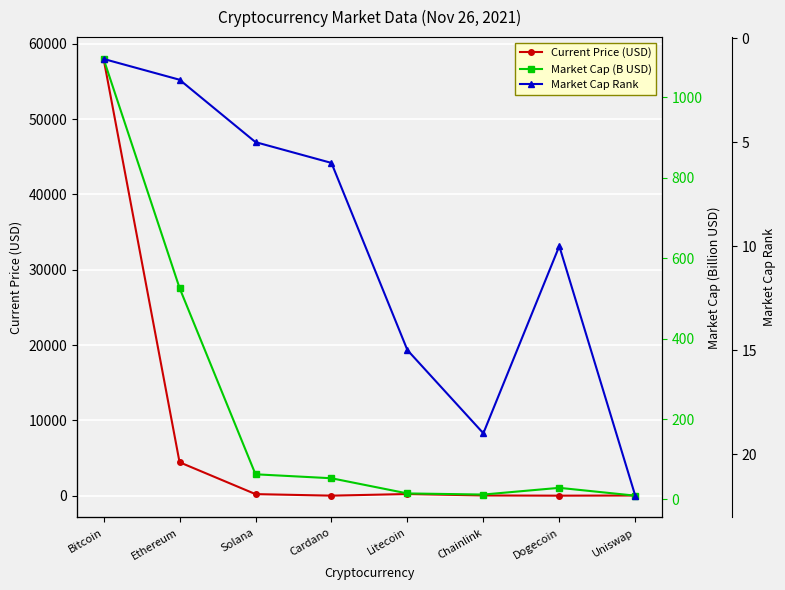

Between Litecoin and Chainlink, which series saw the biggest shift?

Current Price (USD)